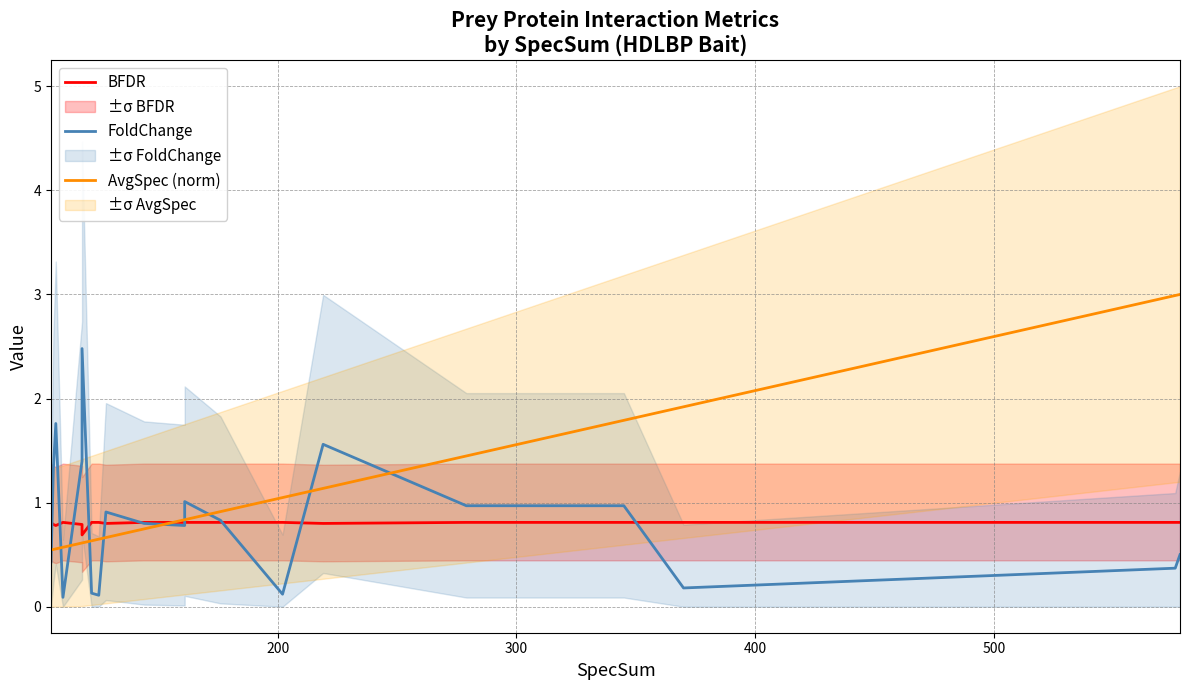

Which series ends up on top after the final intersection of AvgSpec (norm) and BFDR?

AvgSpec (norm)